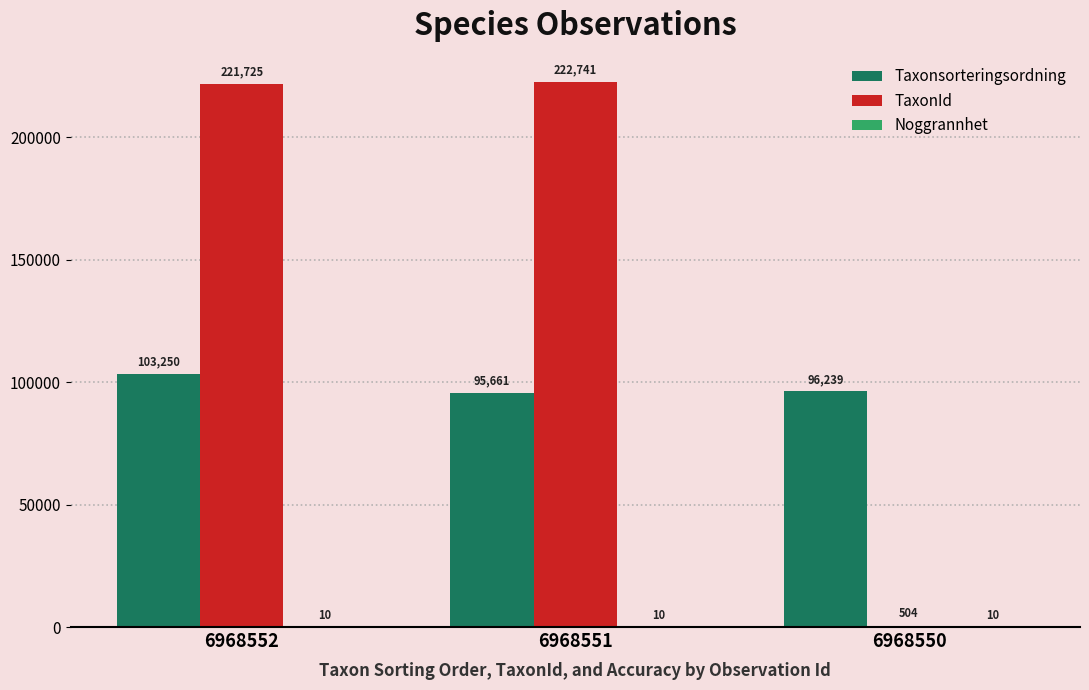

Count the number of categories in the chart.

3